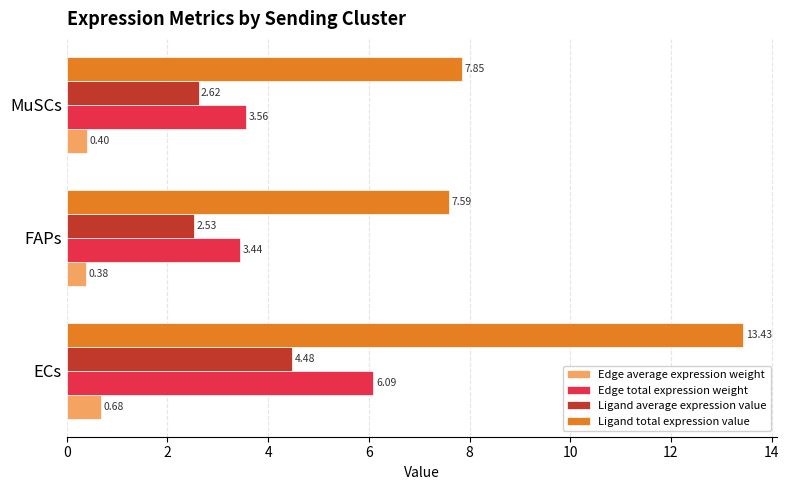

At which category is the sum across all series the highest?

ECs